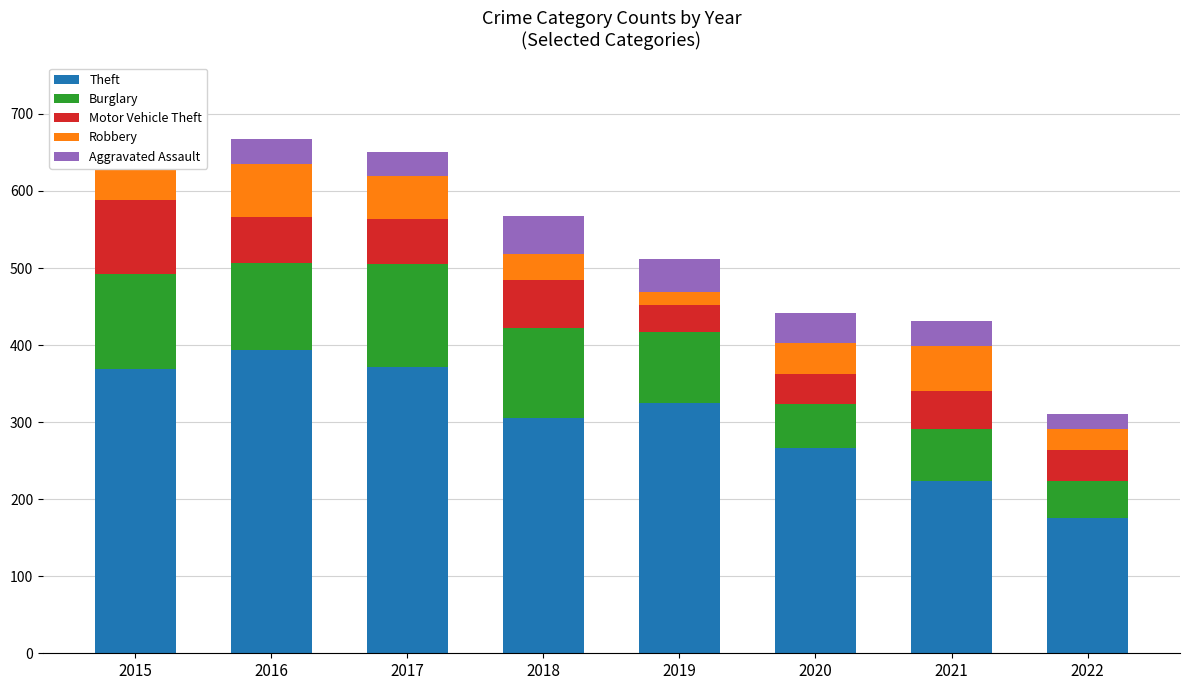

Which category has the highest value in the Theft series?

2016